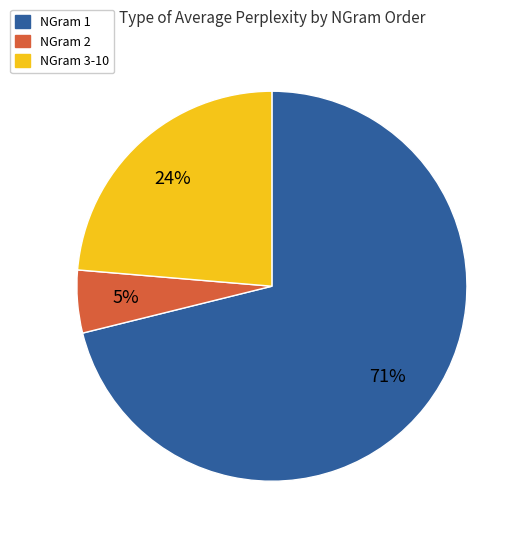

To the nearest percent, what is the average slice percentage?

33%